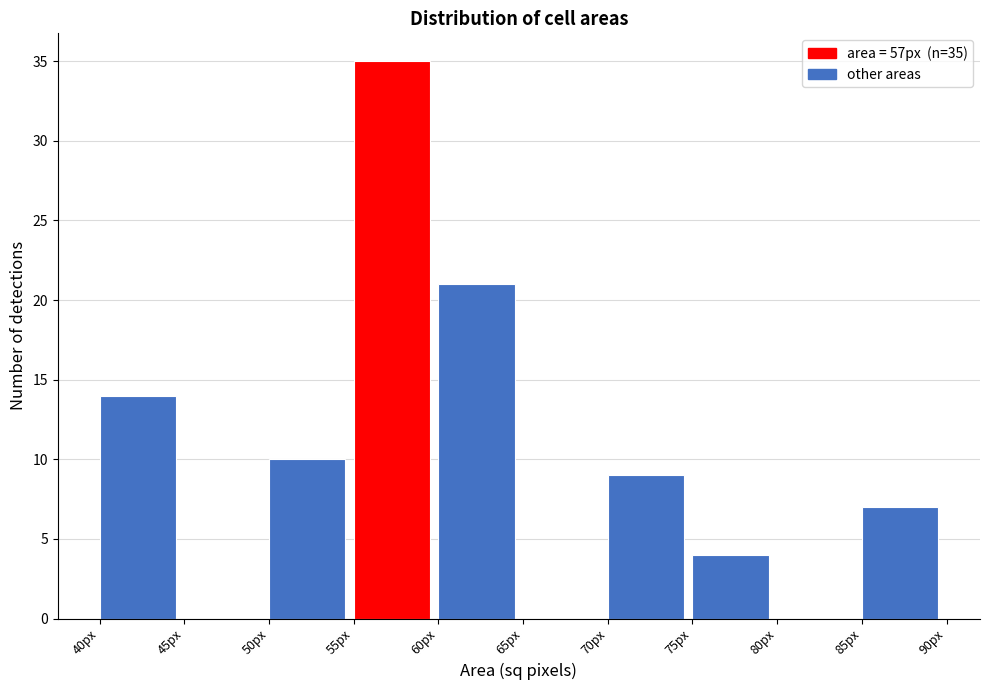

Over which range of the x-axis is the bar tallest?

55 to 60